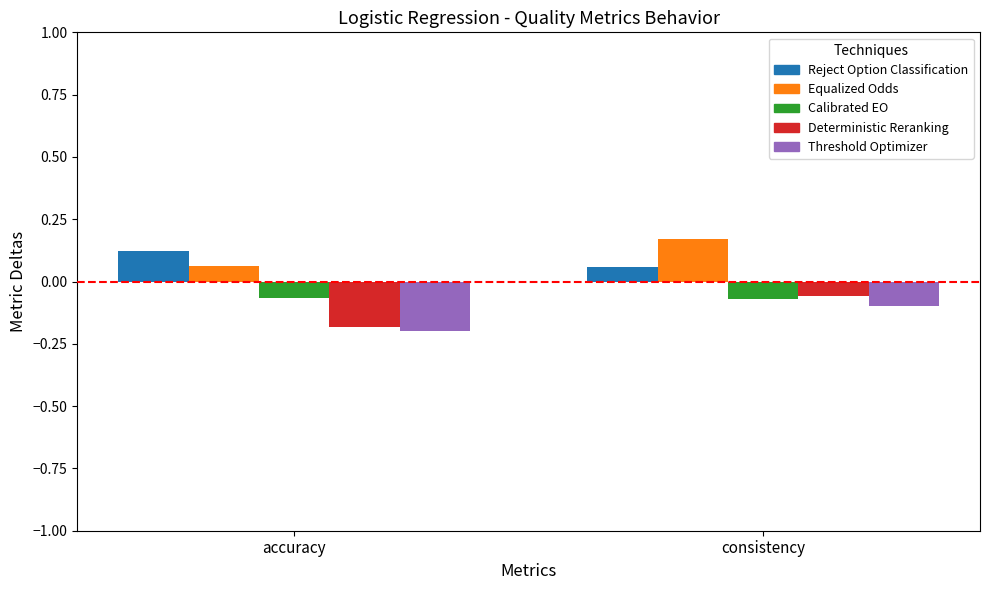

Rank the categories by Reject Option Classification value from lowest to highest.

consistency, accuracy